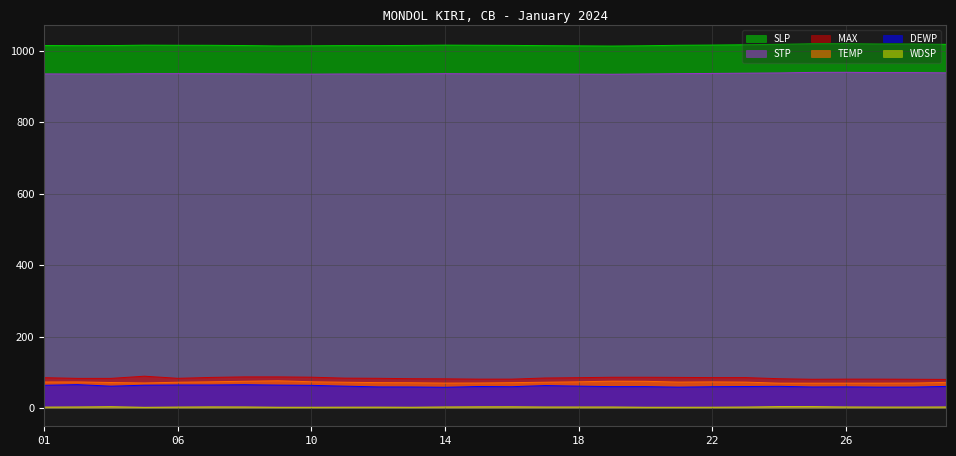

Which category has the highest value in the MAX series?

05